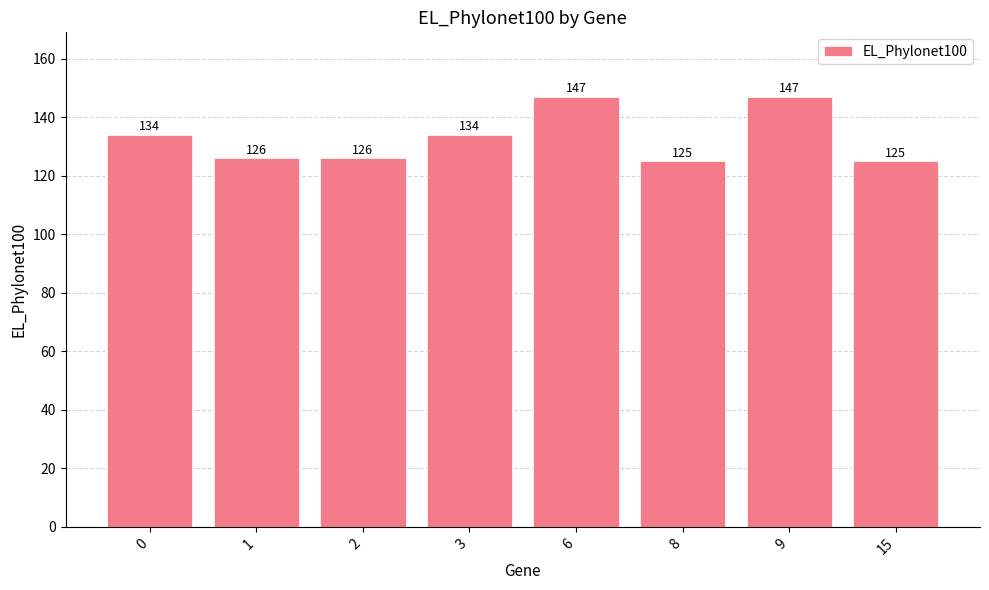

What is the greatest value displayed?

147